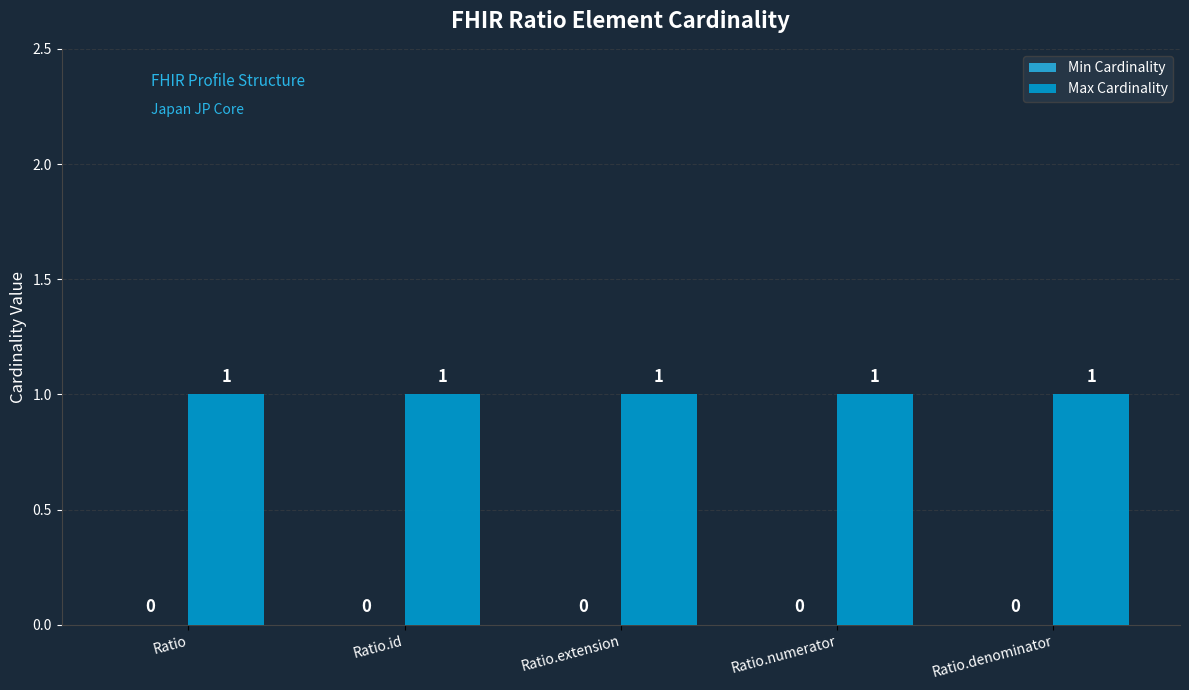

Is the value of Max Cardinality at Ratio.numerator greater than the value of Min Cardinality at Ratio?

Yes